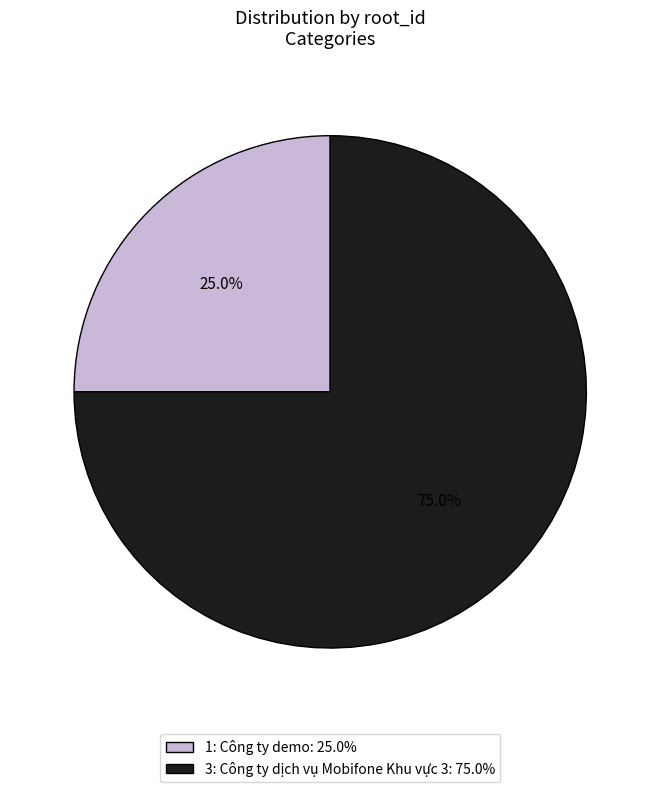

To the nearest percent, what is the difference between the largest and smallest slice percentages?

50%